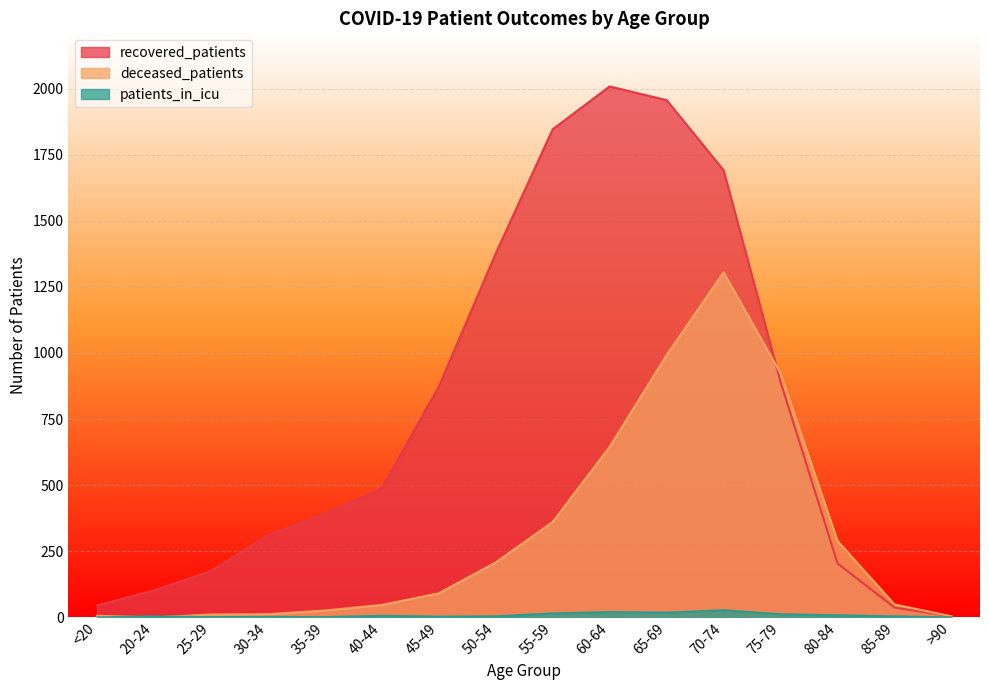

Between 30-34 and 75-79, which is larger?

75-79